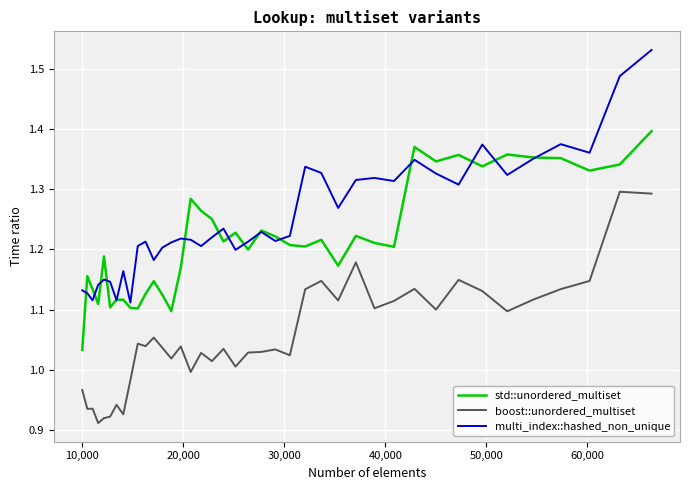

True or false: boost::unordered_multiset and multi_index::hashed_non_unique intersect in this chart.

False